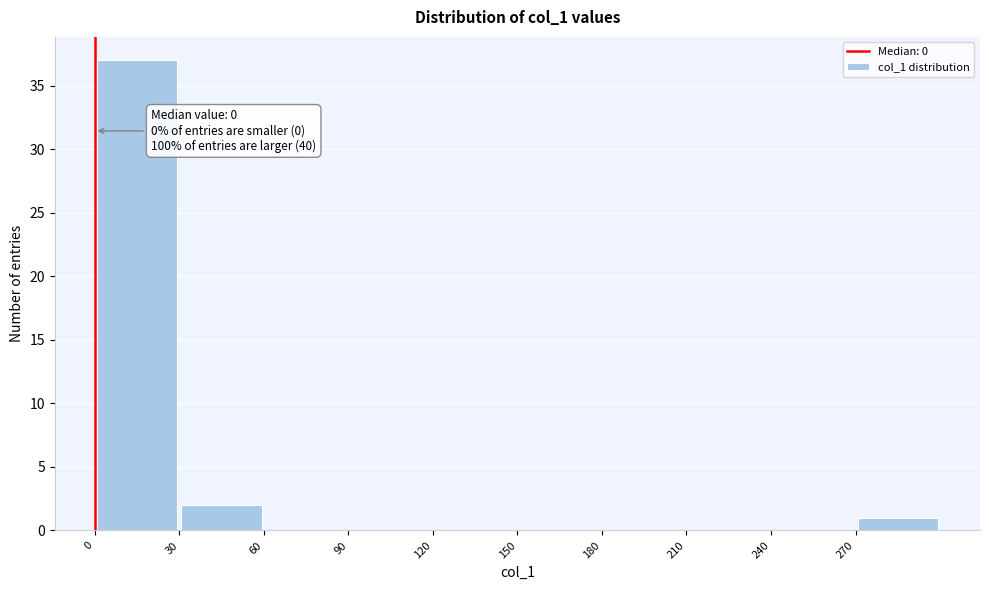

Which range on the x-axis has the tallest bar?

0 to 30